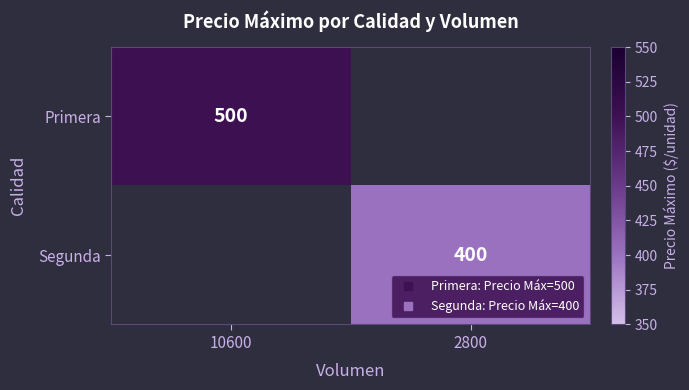

What is the approximate value of Primera at 10600?

500.0